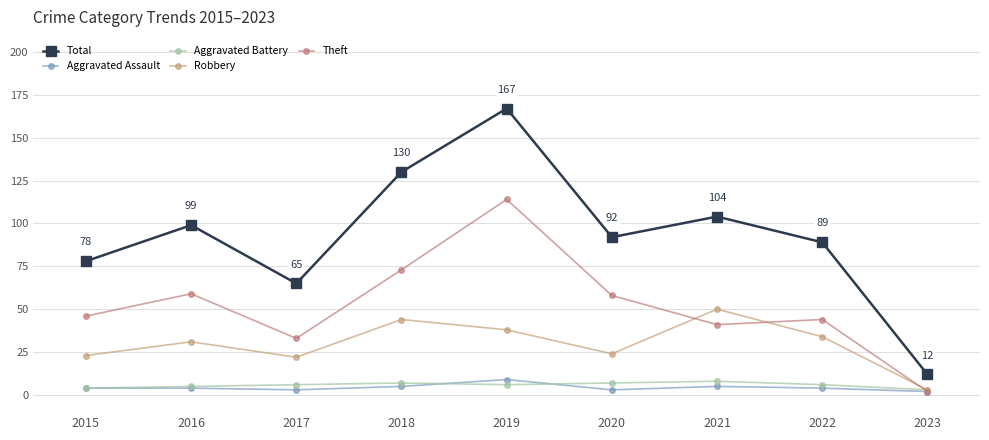

At which category is the sum across all series the highest?

2019